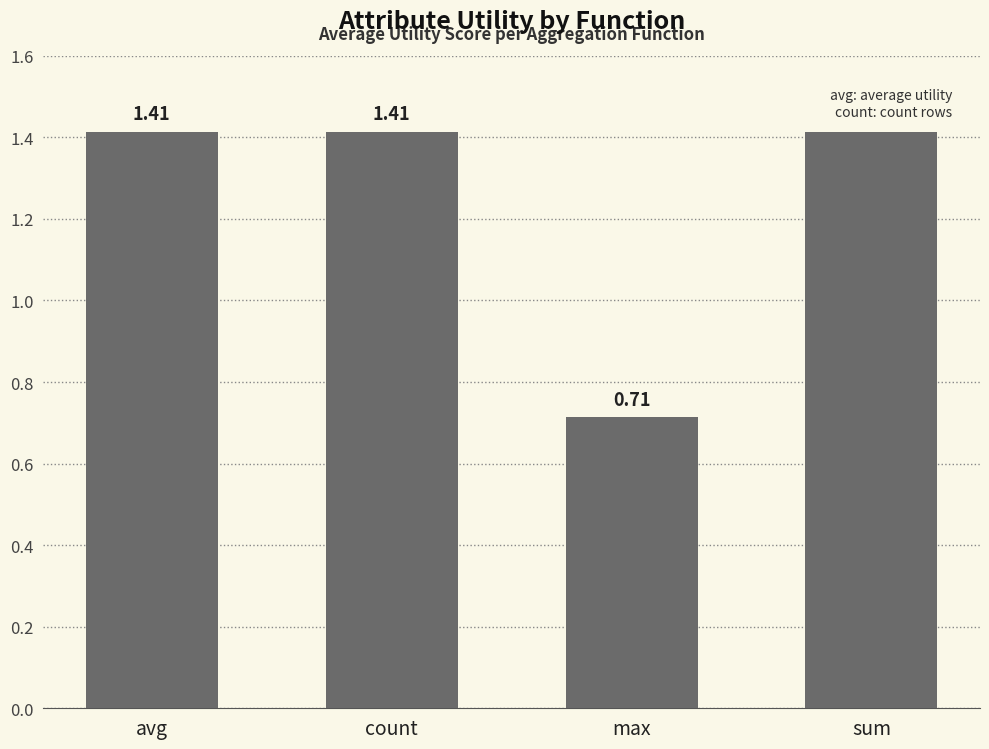

Where does the data first go above 1?

avg